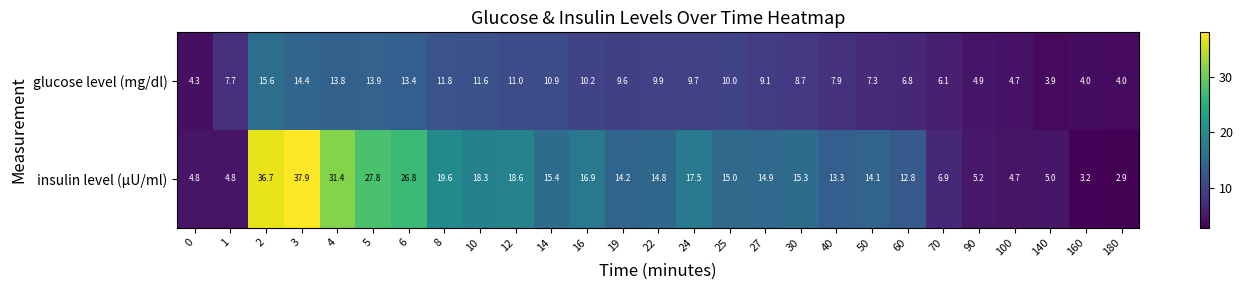

What is the difference between the maximum and minimum values in the insulin level (μU/ml) series?

35.0